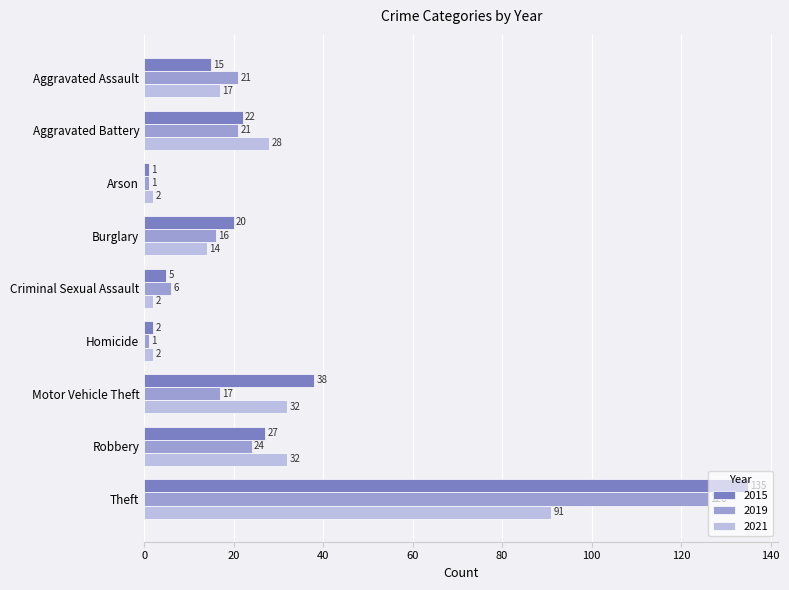

At Criminal Sexual Assault, list the series in order from largest to smallest.

2019, 2015, 2021